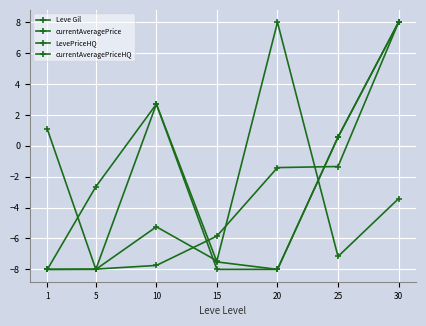

What is the total value across all series at 20?

-9.4